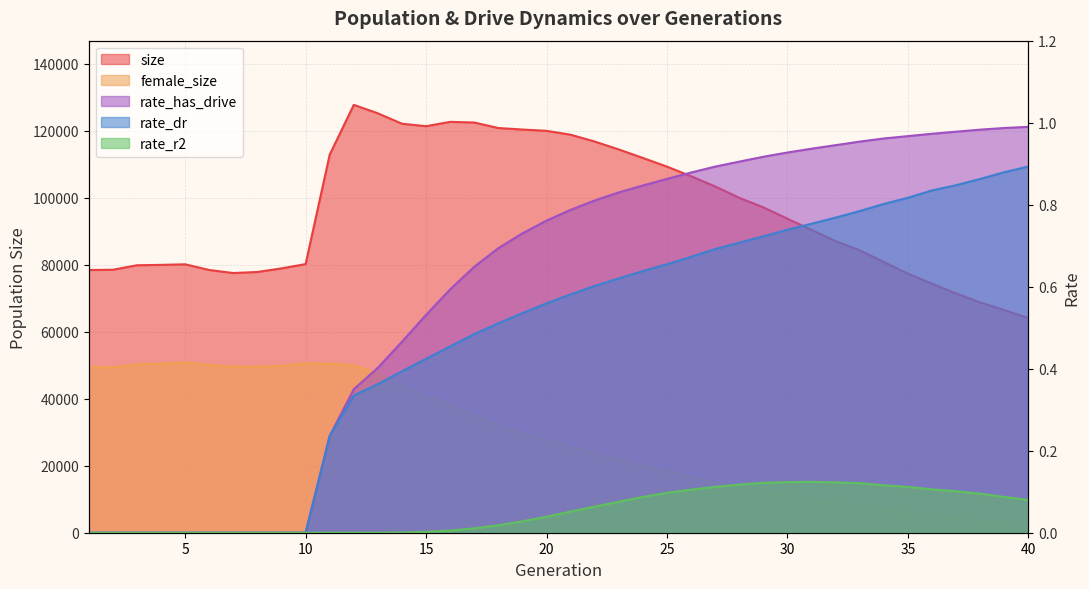

Which series has the widest spread of values?

size